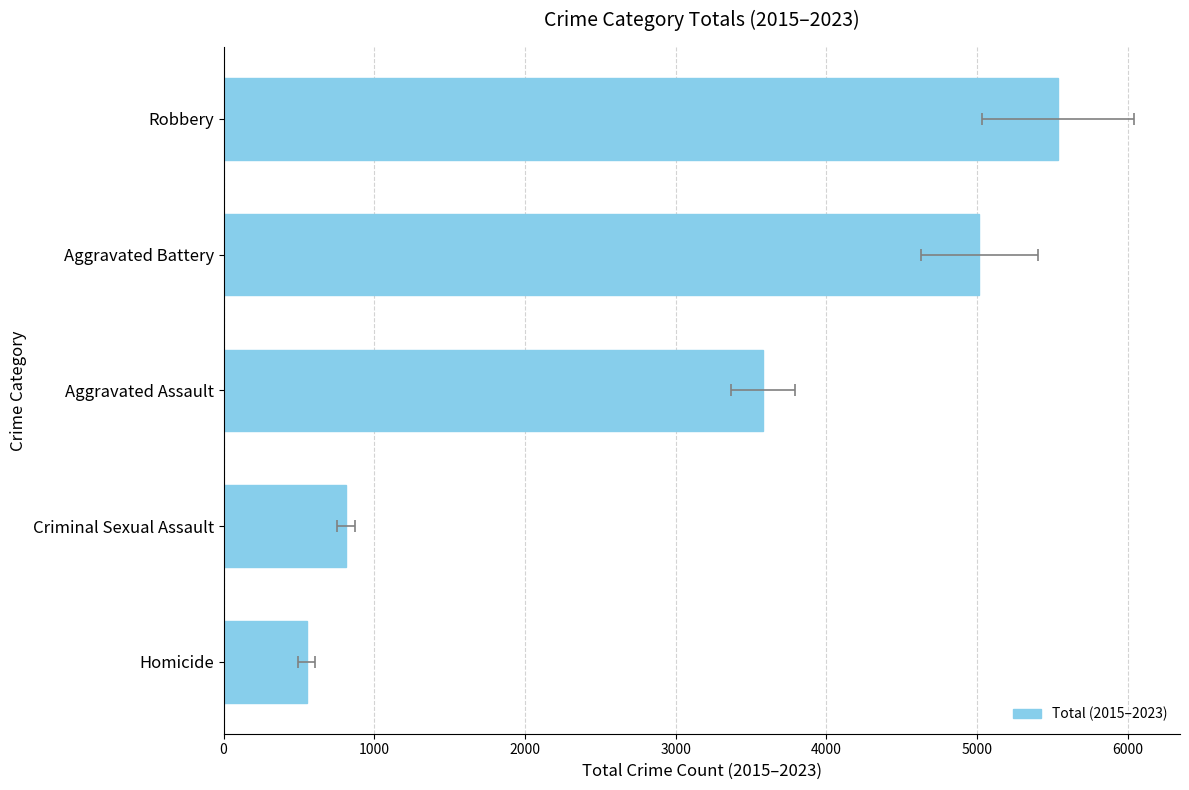

Between 3000 and 2000, which is larger?

3000